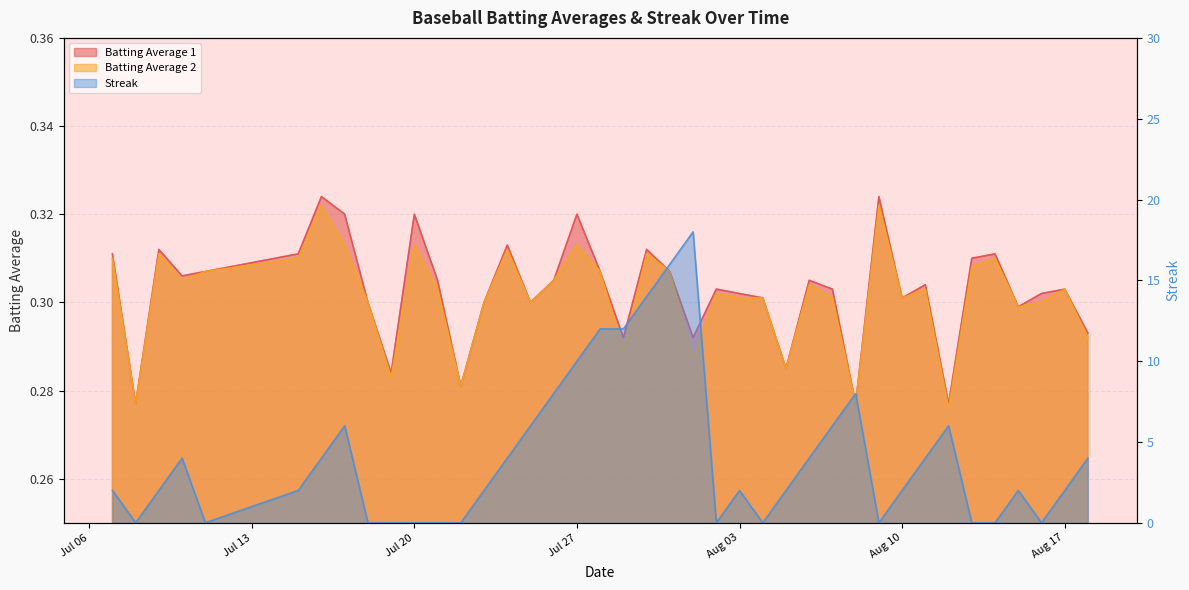

How many positive values does the Streak series have?

27